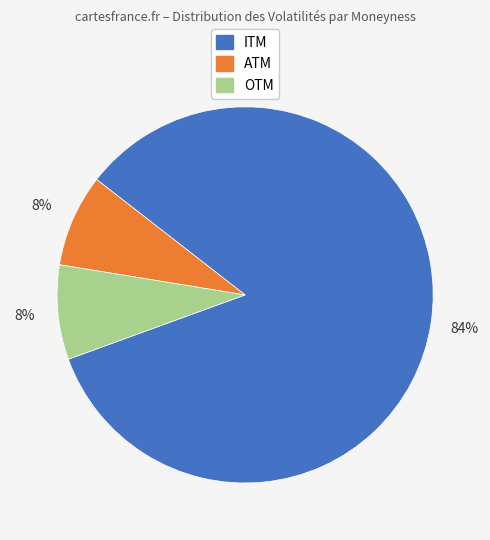

To the nearest percent, what is the average slice percentage?

33%